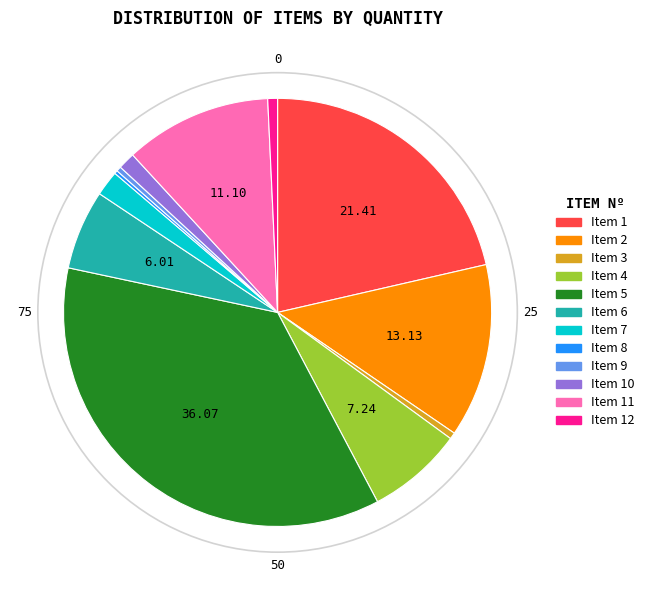

Is there a majority slice in this chart?

No